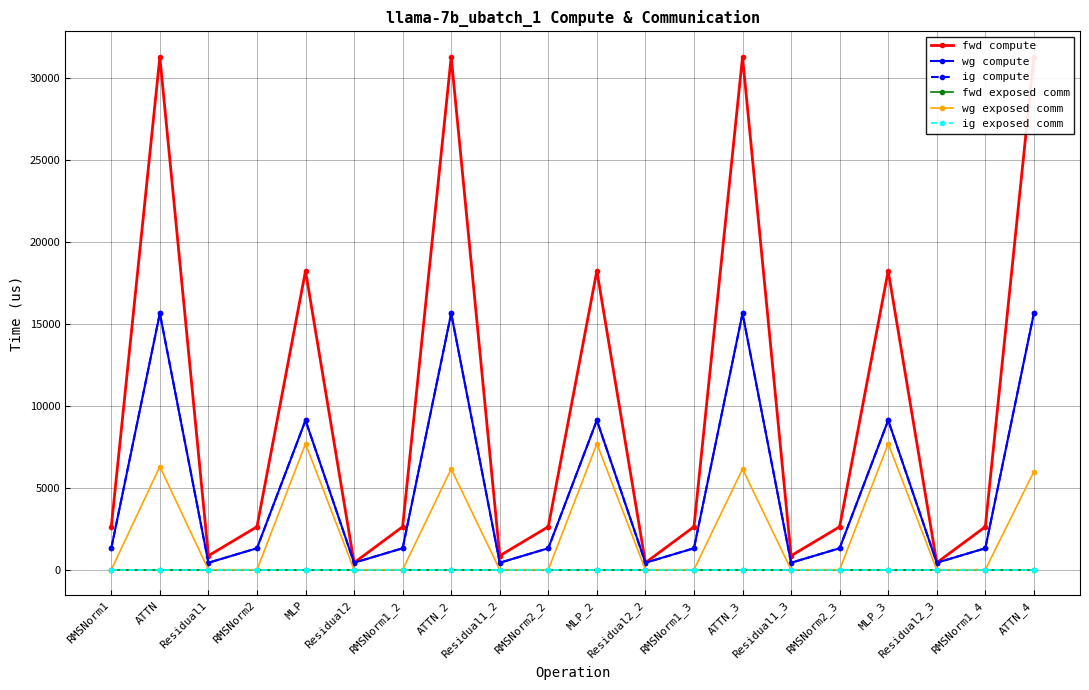

Which series has the largest total across all categories?

fwd compute